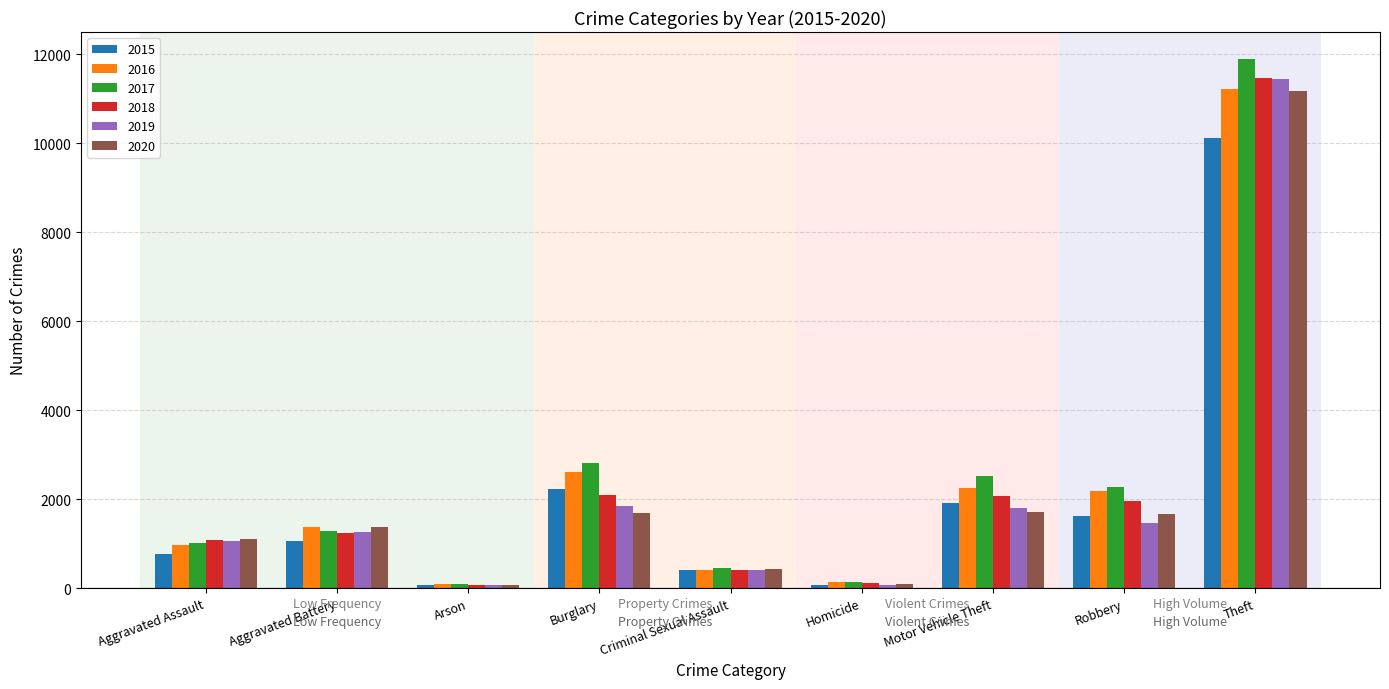

Which series has the largest range (max minus min)?

2017